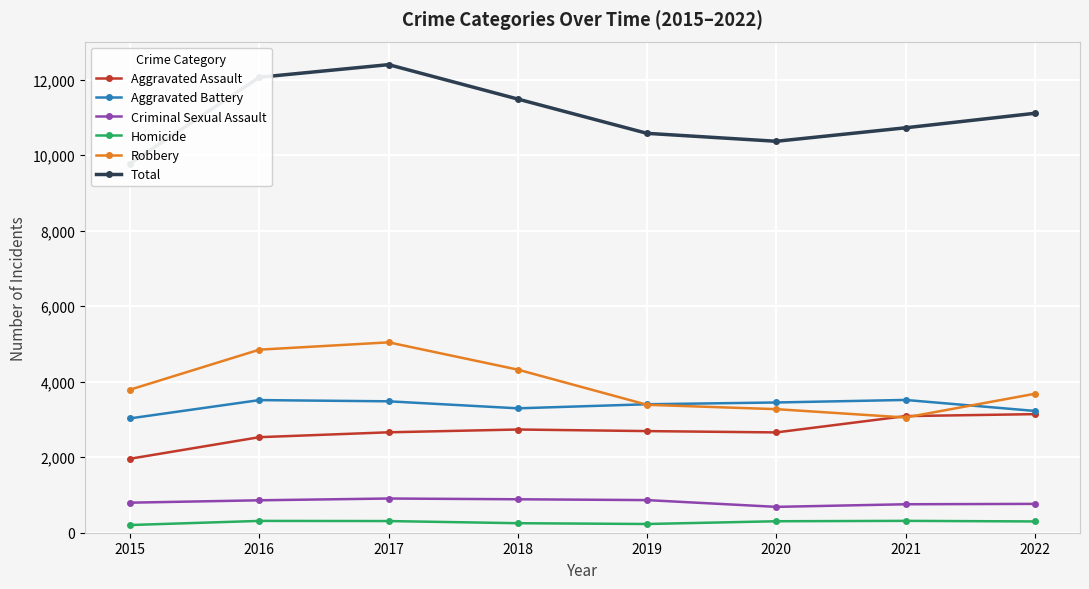

Does the chart display data point markers on the line(s)?

Yes